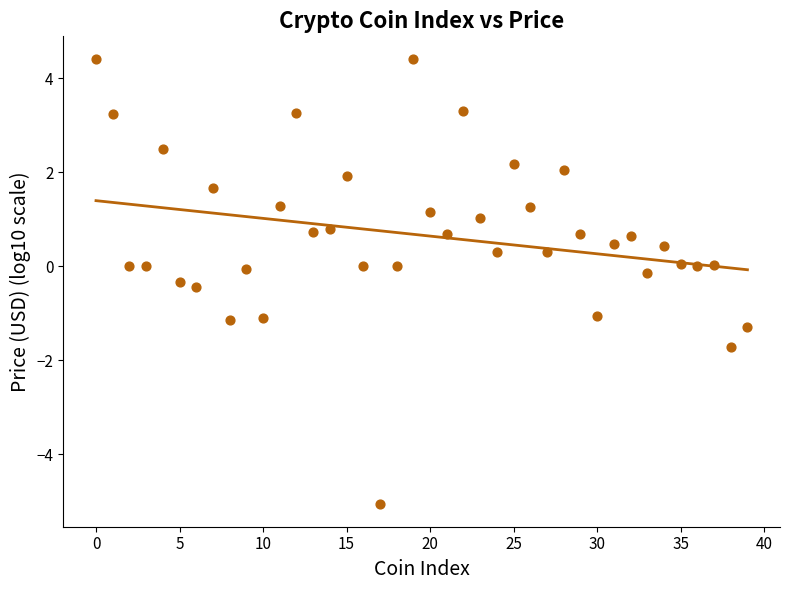

What is the range of Y values (max minus min)?

9.5